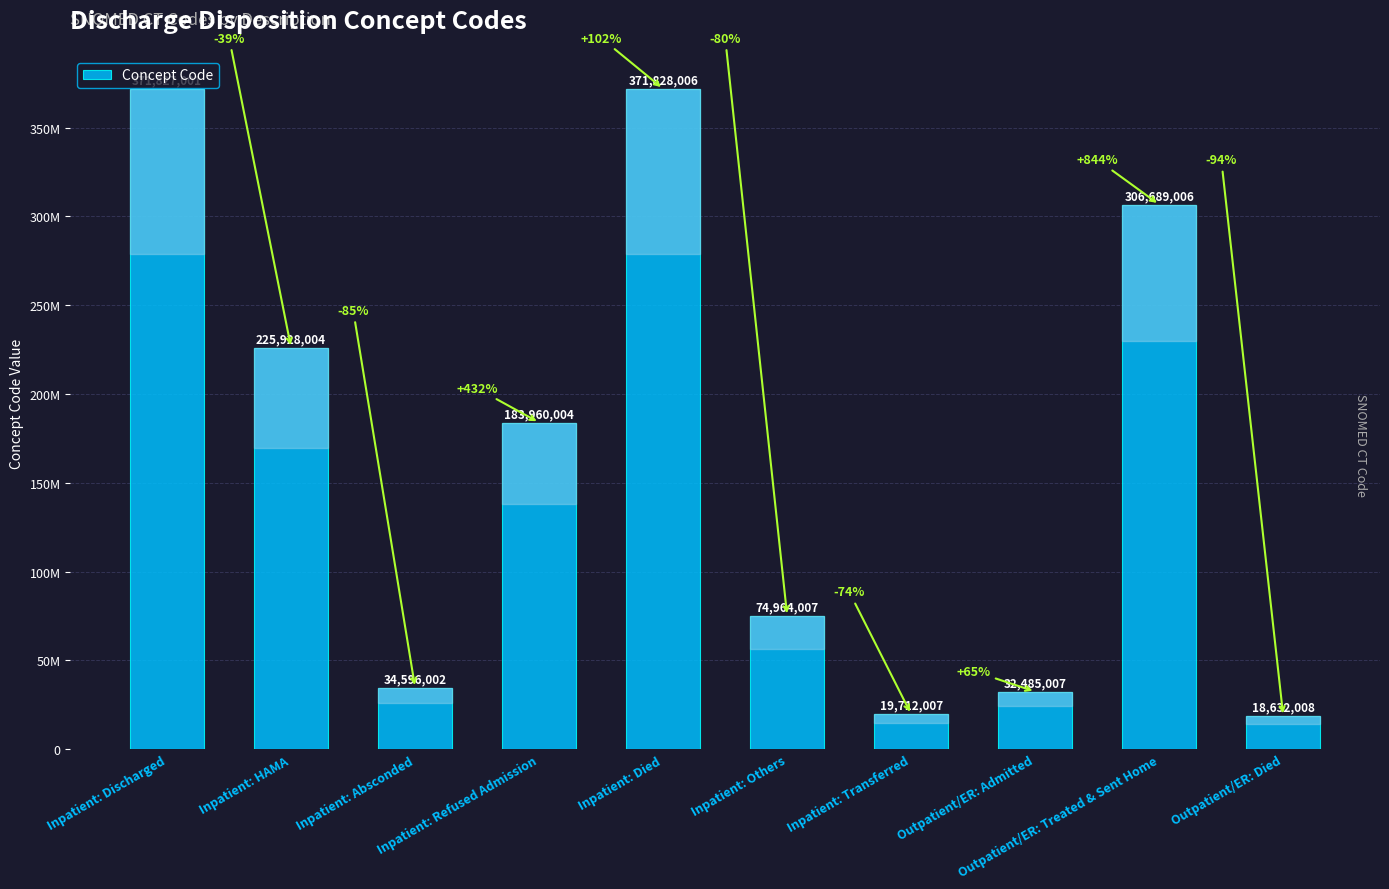

What is the label of the 5th bar from the right?

Inpatient: Others